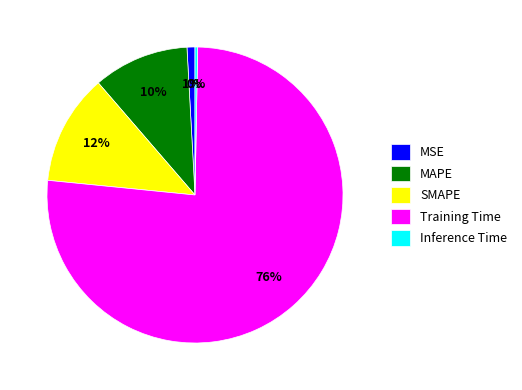

Count the number of slices in the pie.

5